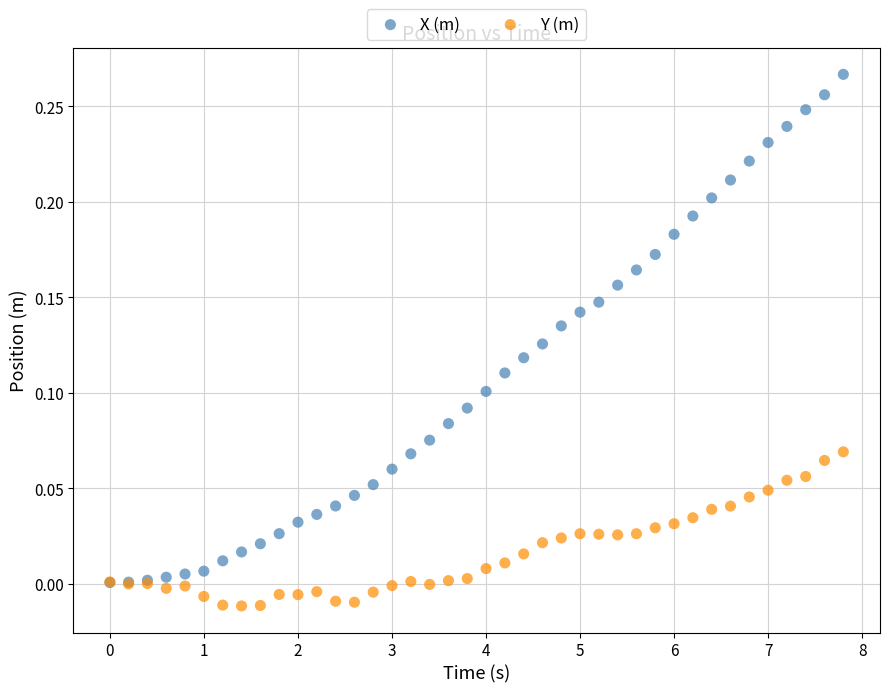

Which series reaches the minimum Y coordinate?

Y (m)